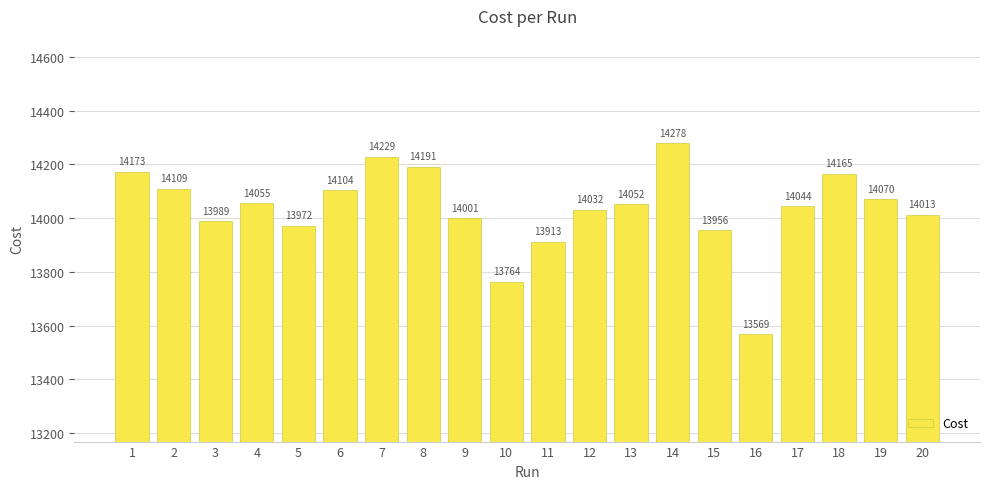

How many bars are there in total?

20